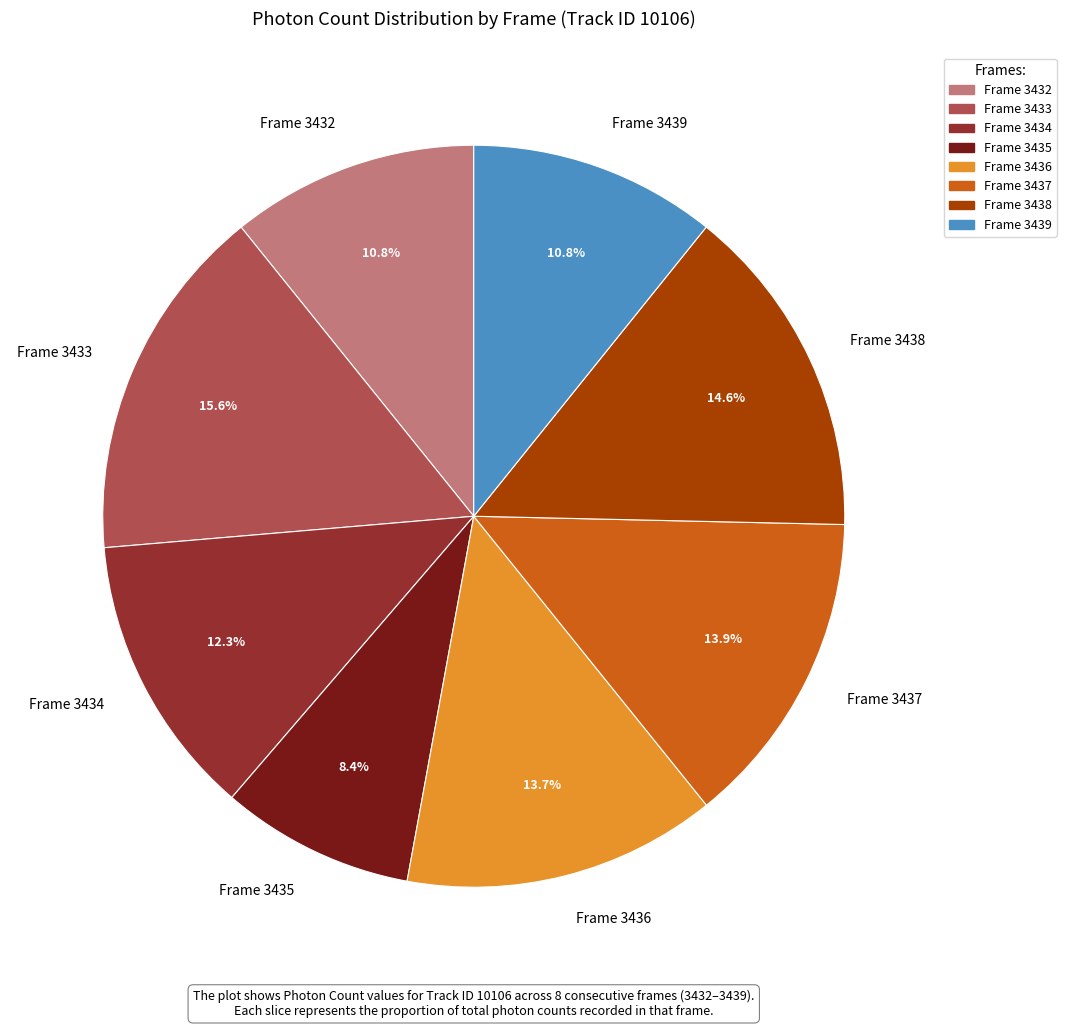

To the nearest percent, what portion does Frame 3438 represent?

15%